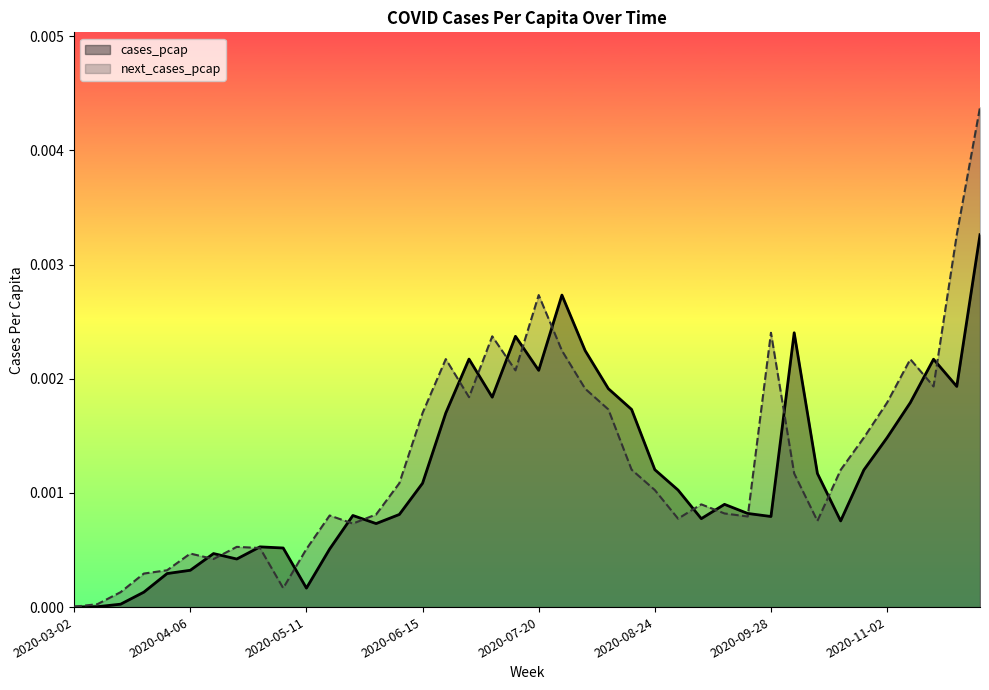

What position from the right is 2020-08-10?

17